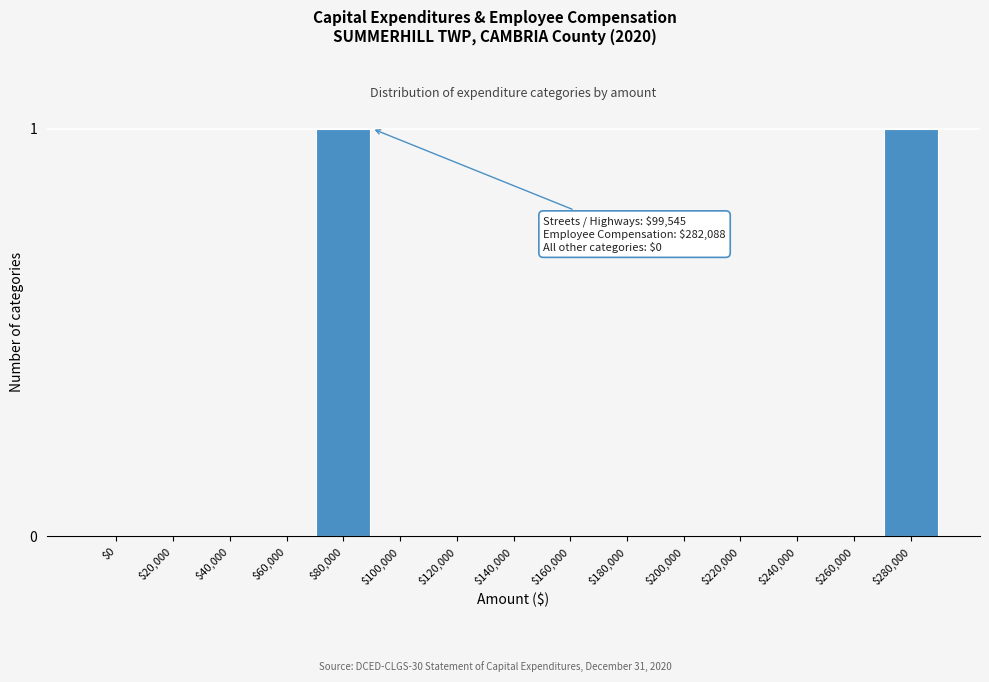

True or false: the data shows 0 at $180,000.

True